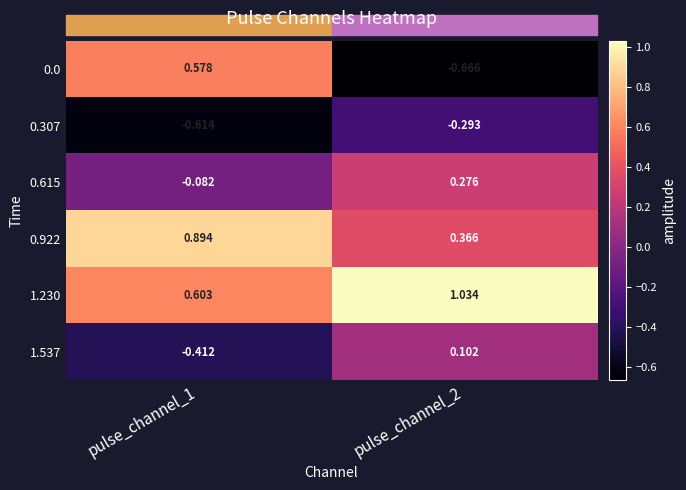

Rank the series at pulse_channel_2 from highest to lowest value.

1.230, 0.922, 0.615, 1.537, 0.307, 0.0